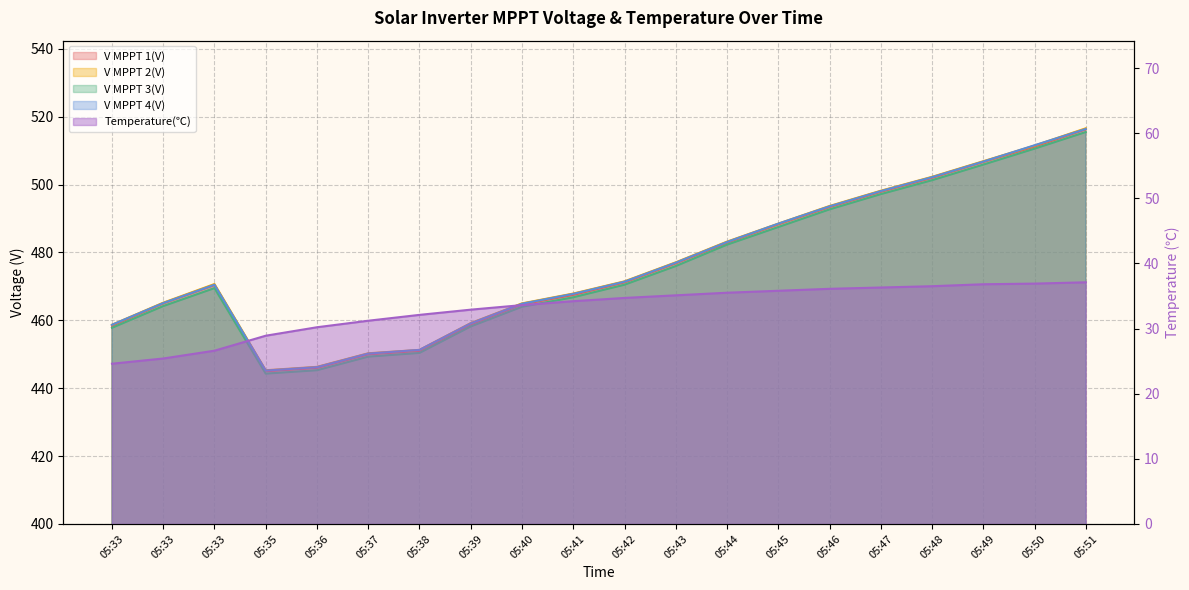

Between 05:35 and 05:36, which series saw the biggest shift?

Temperature(℃)